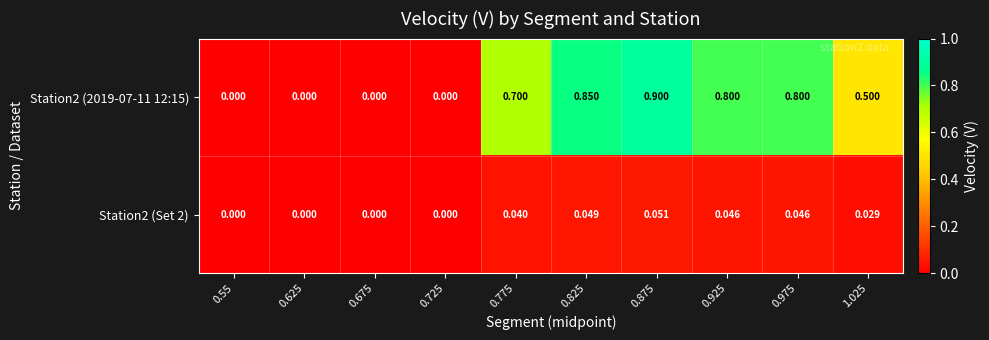

Count the number of categories in the chart.

10